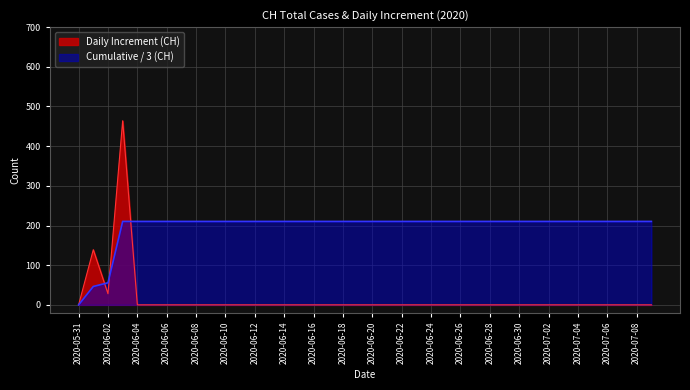

The value at 2020-06-12 is 210.3. True or false?

True